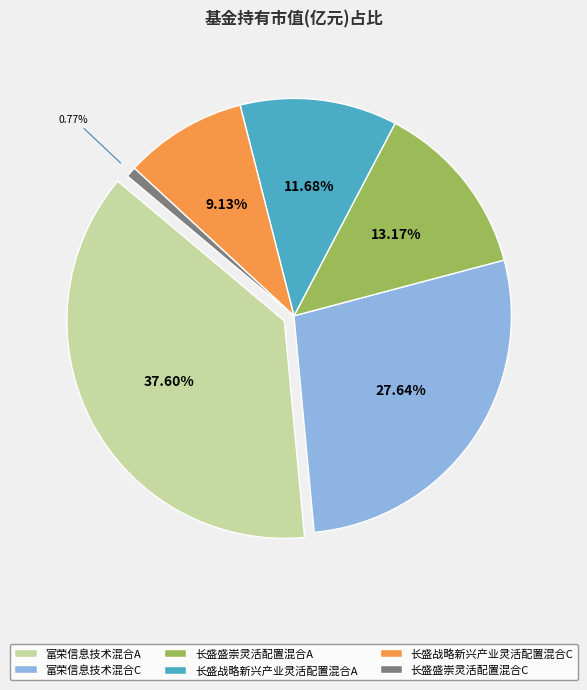

To the nearest percent, what is the average slice percentage?

17%